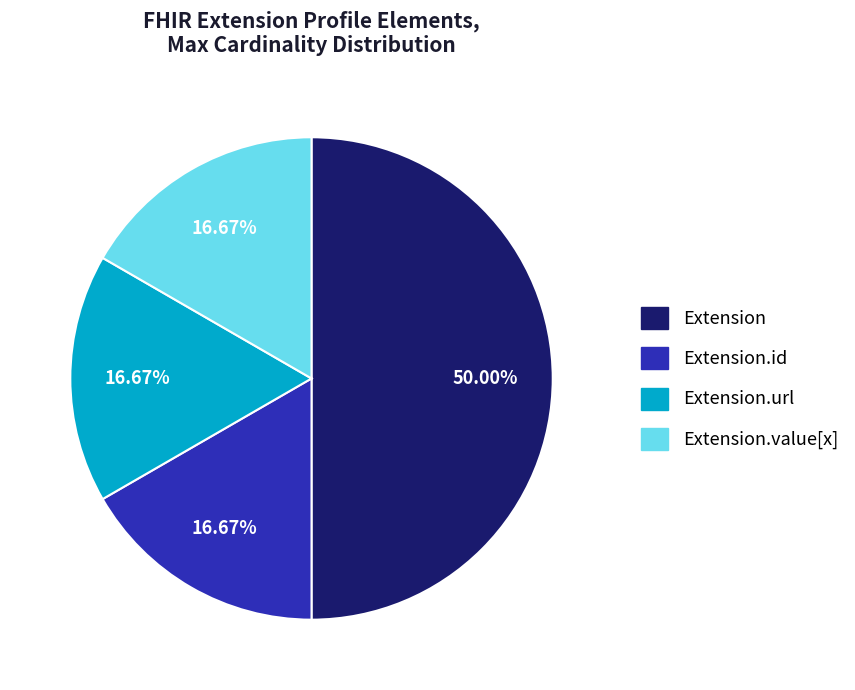

What is the largest slice in the pie chart?

Extension